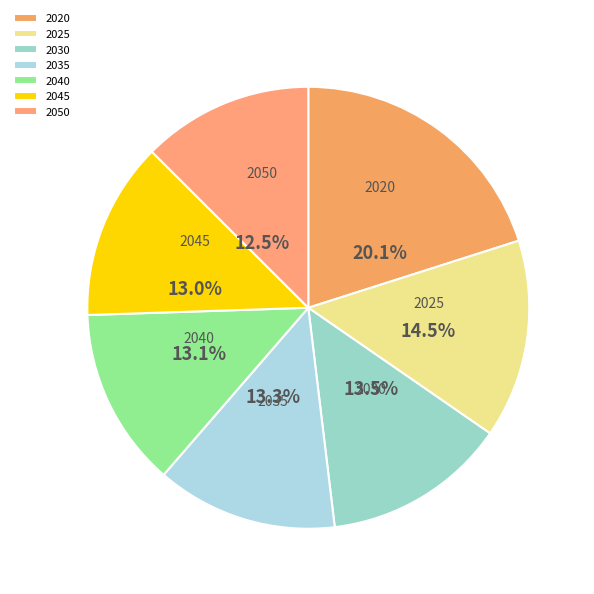

To the nearest percent, what portion does 2045 represent?

13%